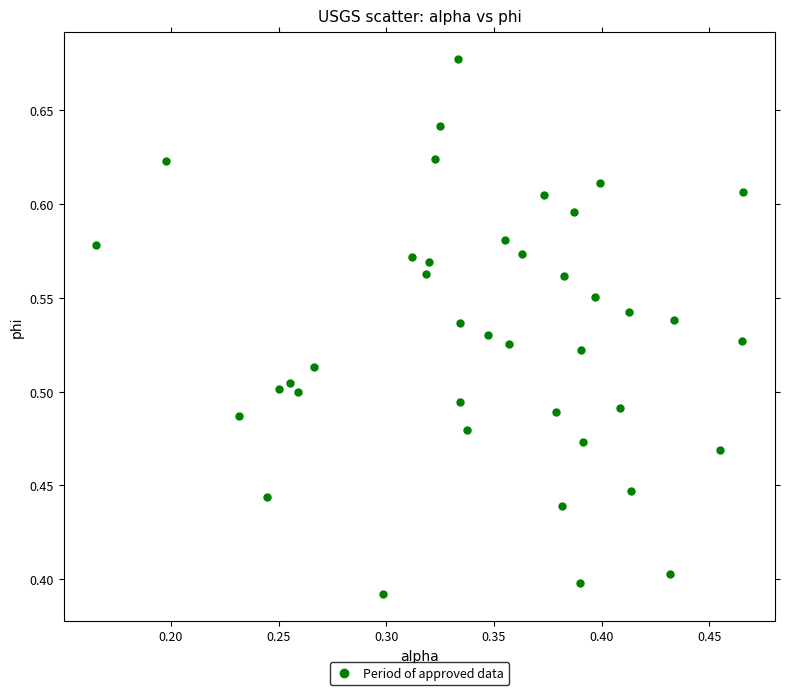

What is the range of X values (max minus min)?

0.3